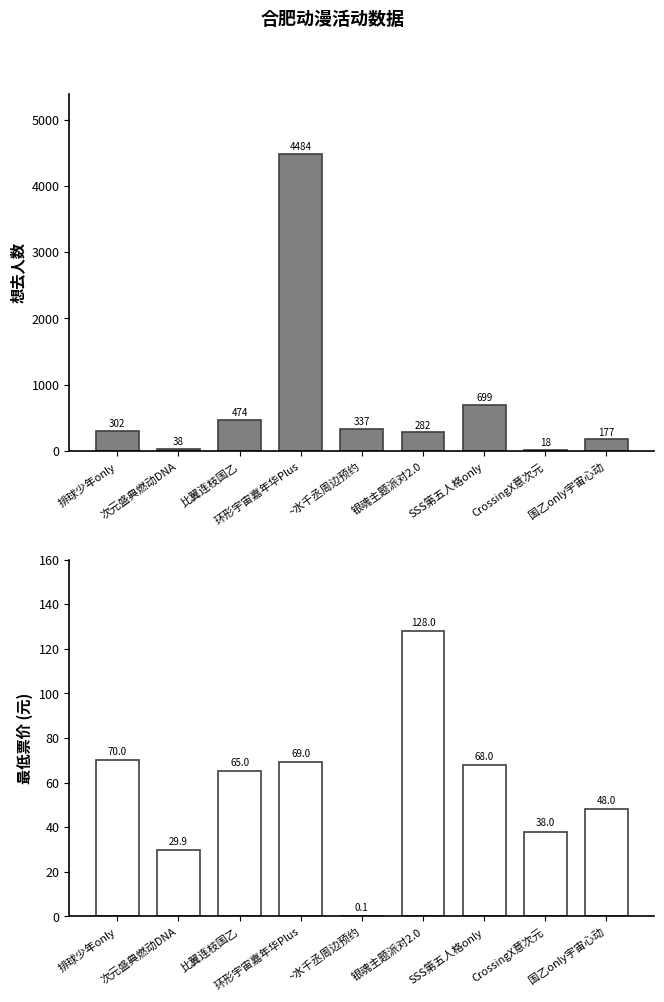

Is it true that 最低票价 equals 128.0 at 银魂主题派对2.0?

True